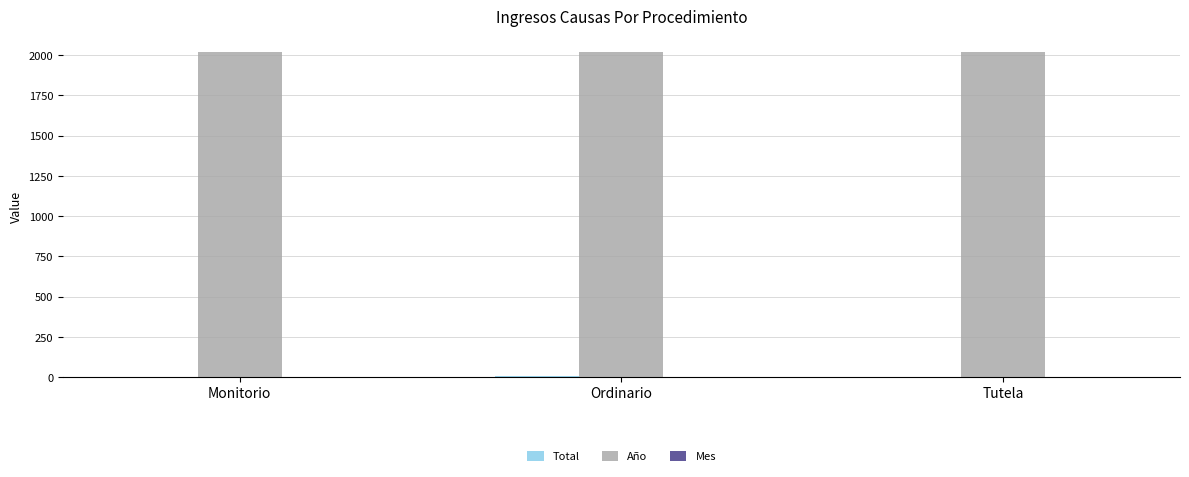

What is the maximum value shown in the chart?

2017